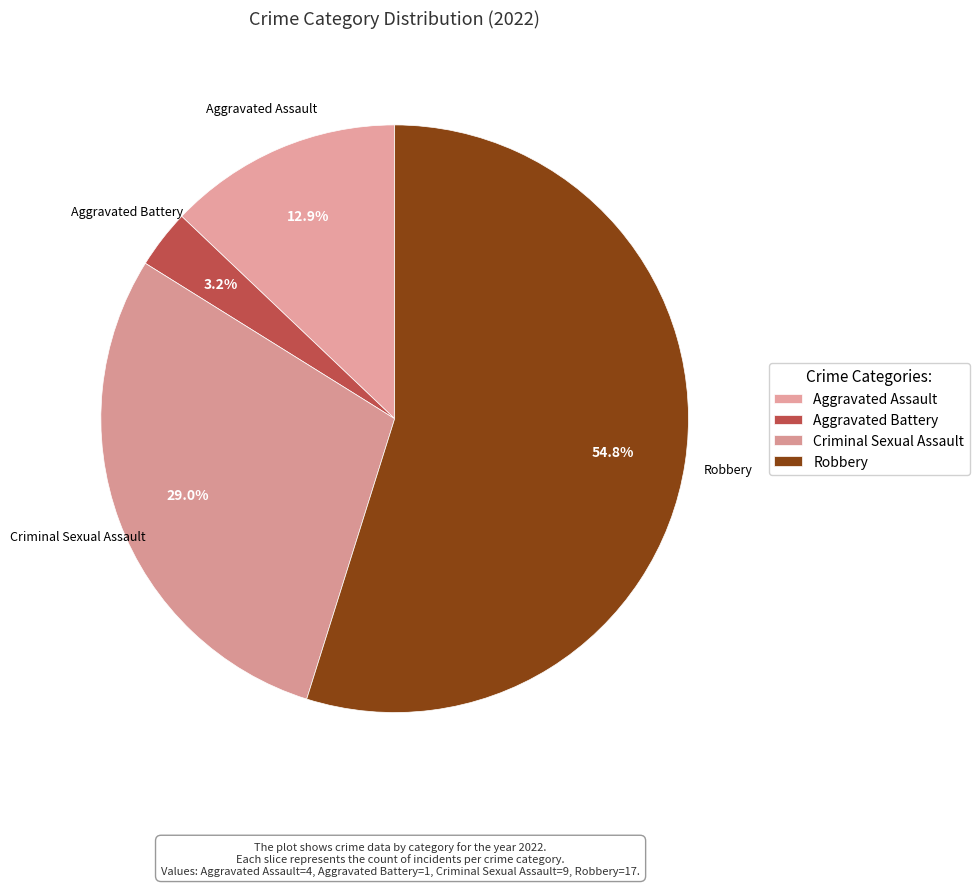

Rank the categories by value from highest to lowest.

Robbery, Criminal Sexual Assault, Aggravated Assault, Aggravated Battery